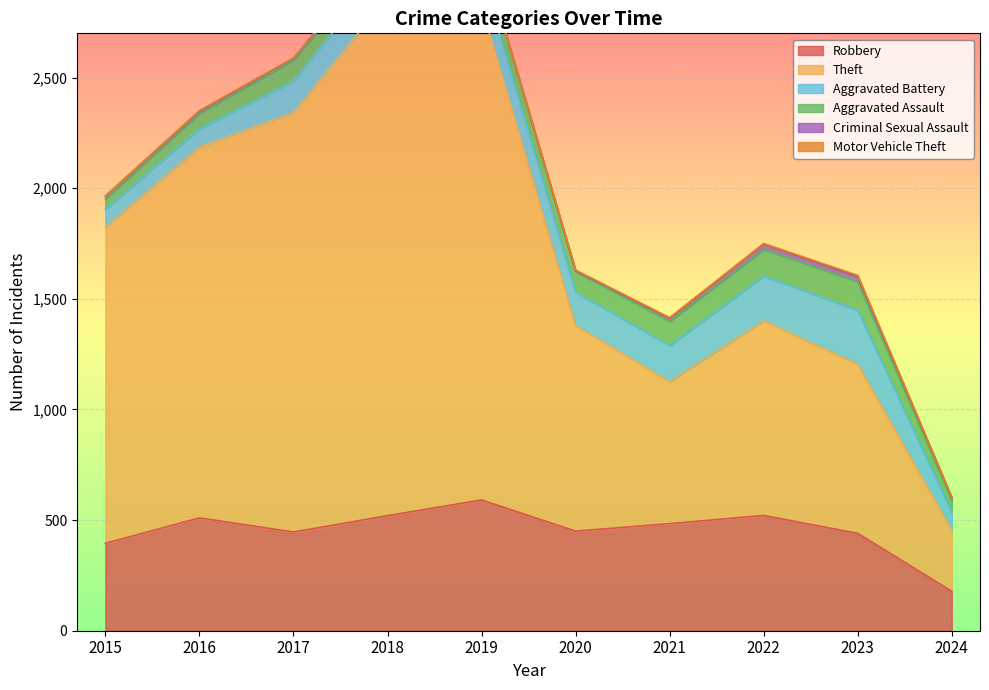

What is the difference between the second highest and minimum values in the Theft series?

1953